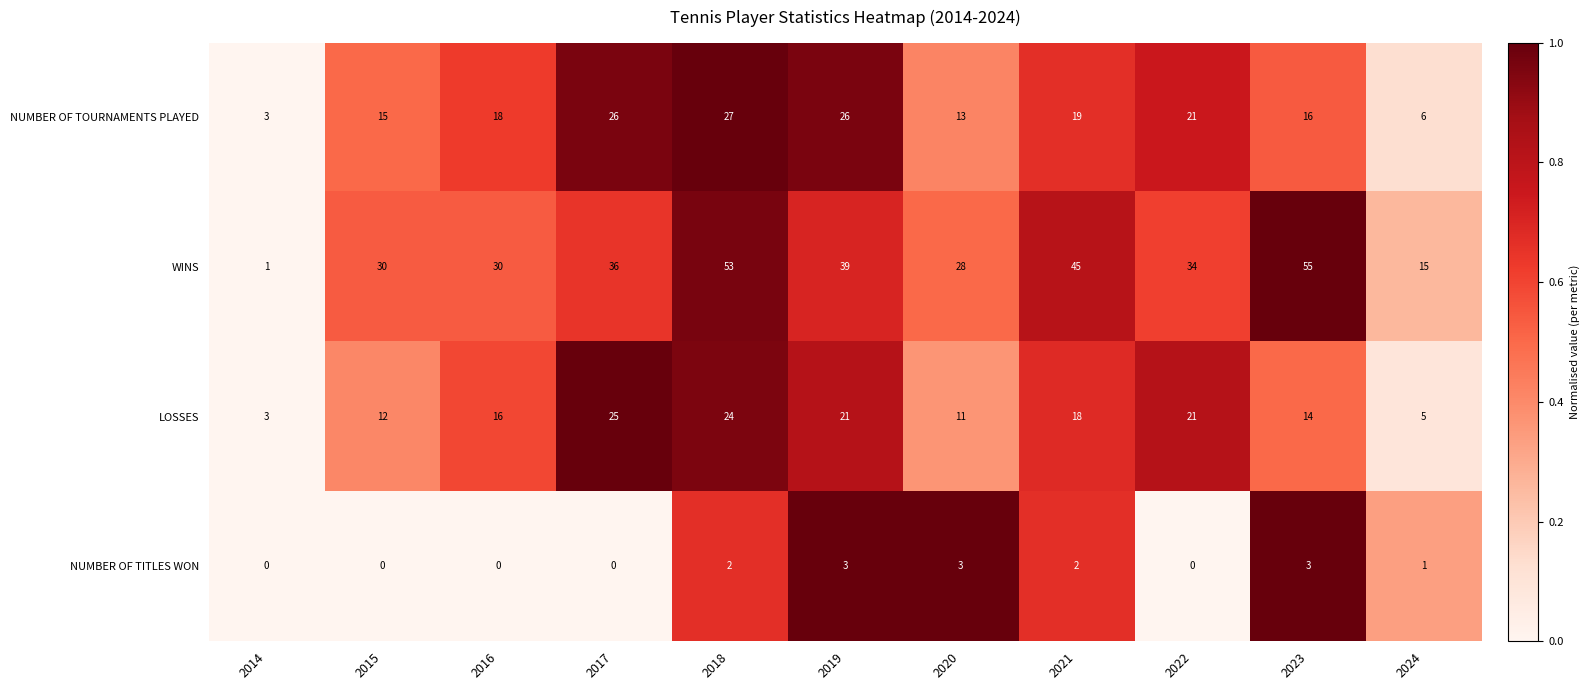

List the series in order of their peak value, highest first.

WINS, NUMBER OF TOURNAMENTS PLAYED, LOSSES, NUMBER OF TITLES WON